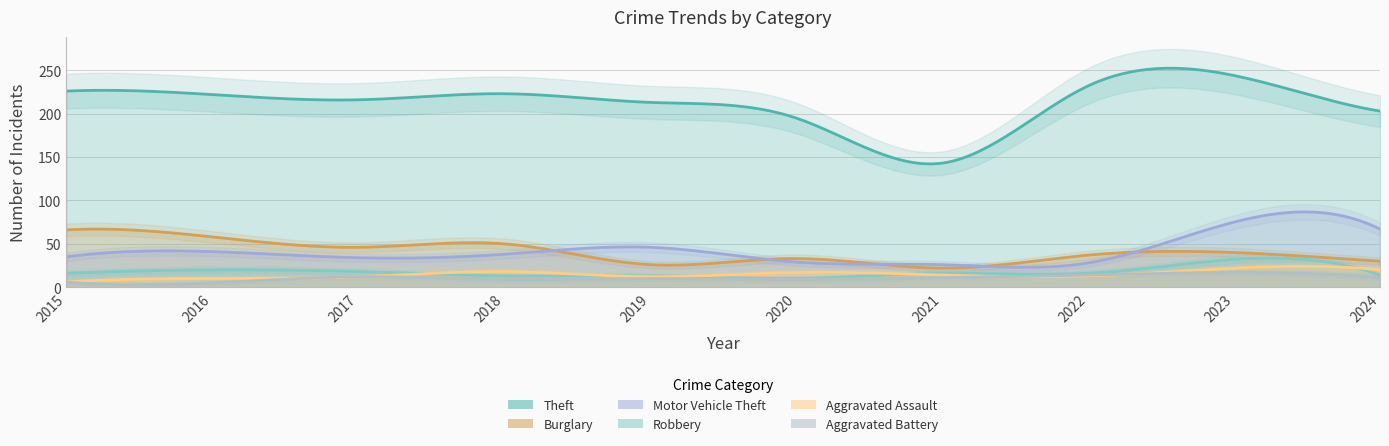

What is the maximum value shown in the chart?

244